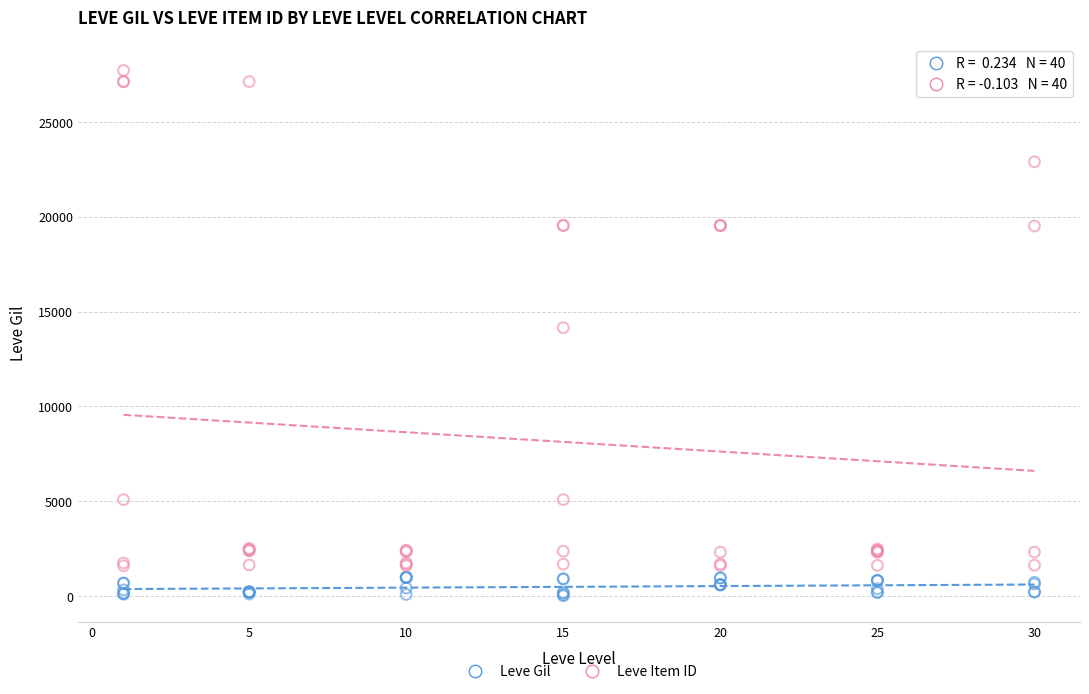

What are all the series names shown in the legend?

Leve Gil, Leve Item ID